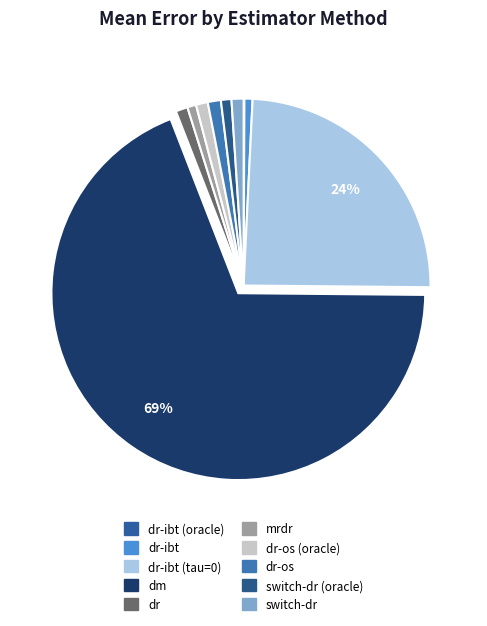

To the nearest percent, what is the combined percentage of dr-ibt (oracle) and dr-os (oracle)?

1%